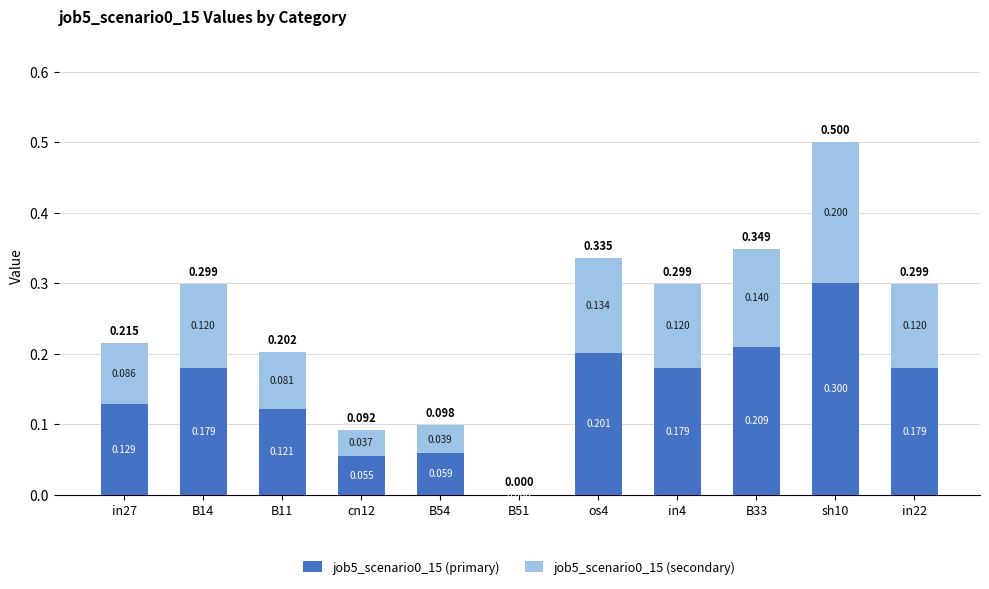

How many categories are shown in the chart?

11